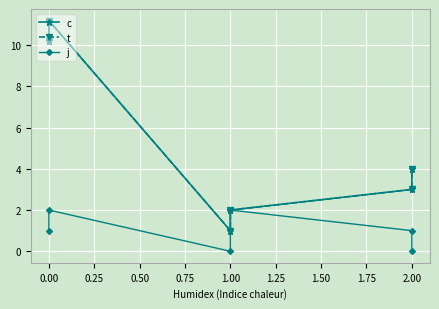

Which series changed the most between 0.00 and 1.00?

c